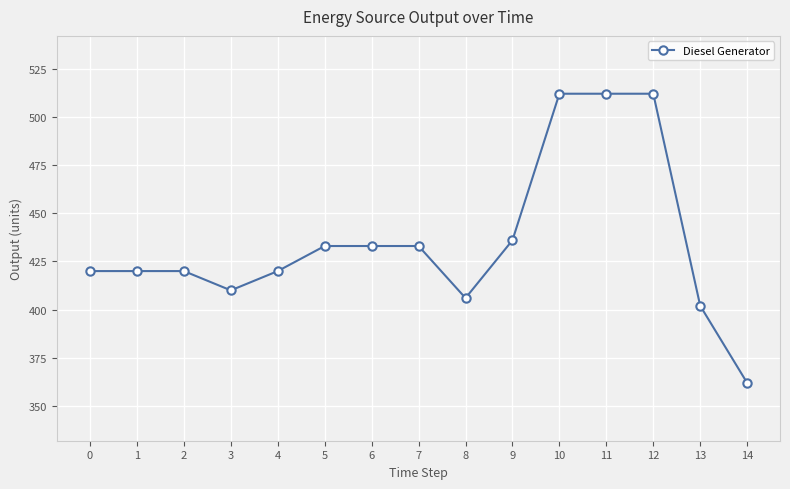

Count the number of categories in the chart.

15